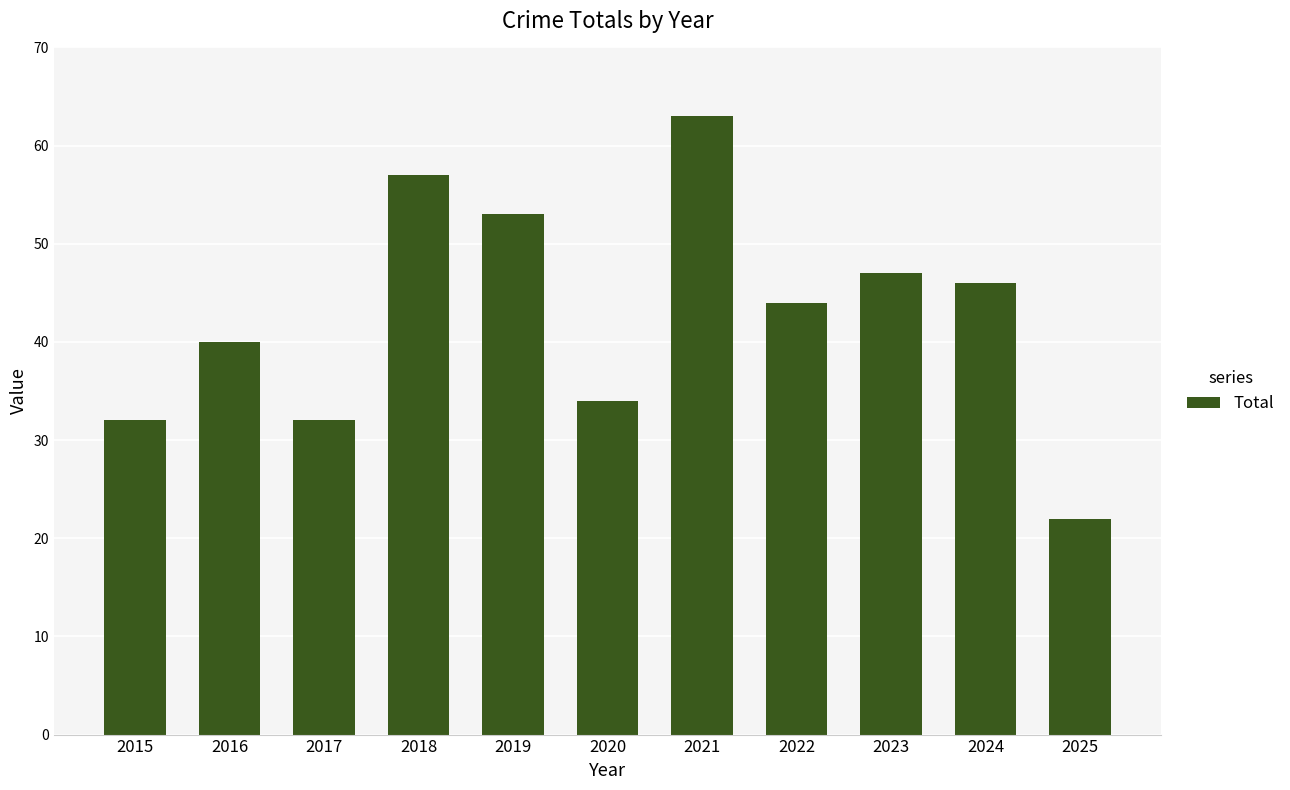

Does the chart contain any negative values?

No